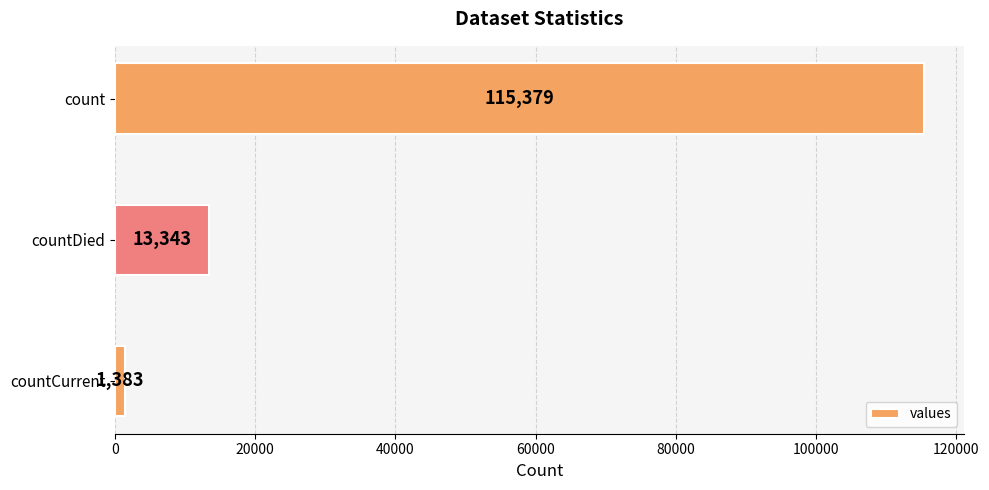

Are the bars horizontal?

Yes